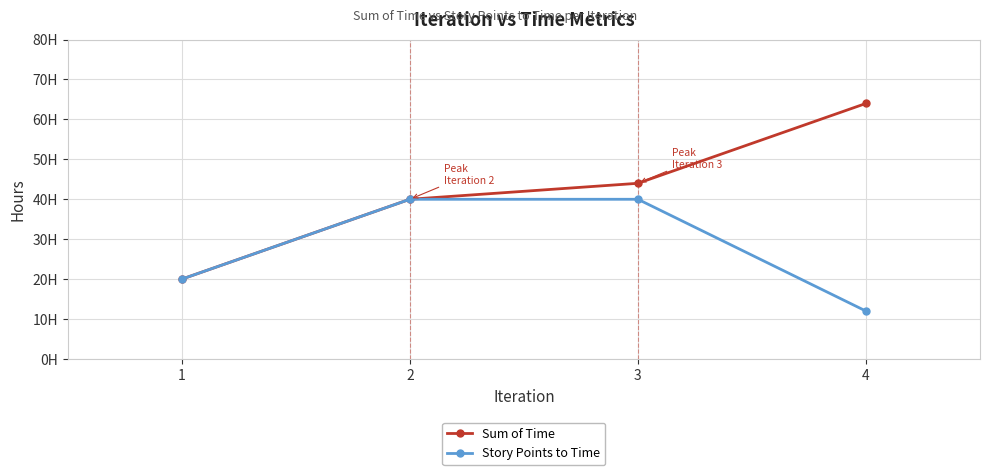

Which series has the widest spread of values?

Sum of Time